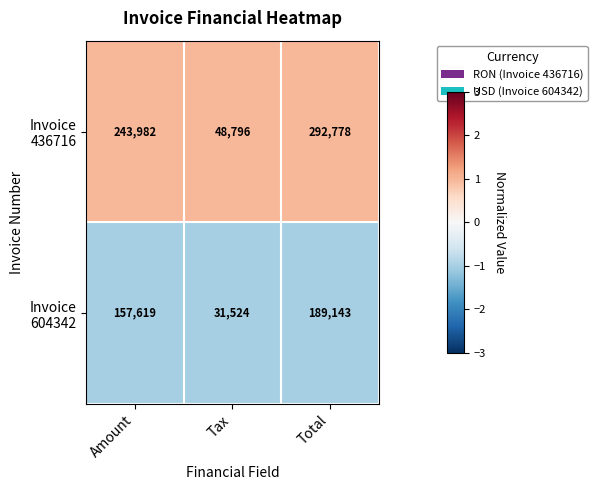

At which category does the chart reach its minimum across all series?

Tax